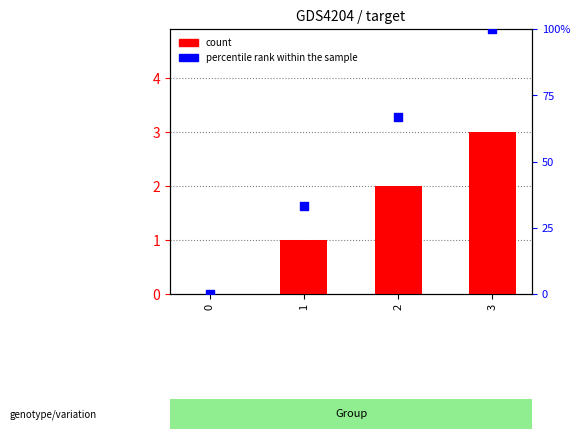

At how many categories does at least one series exceed 55?

2